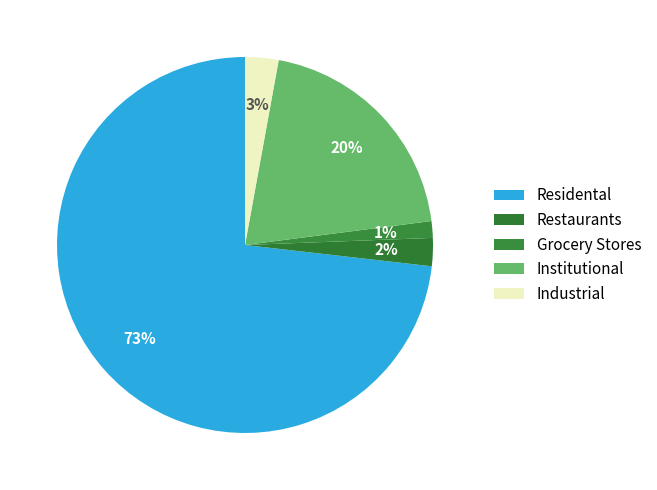

Count the number of slices in the pie.

5